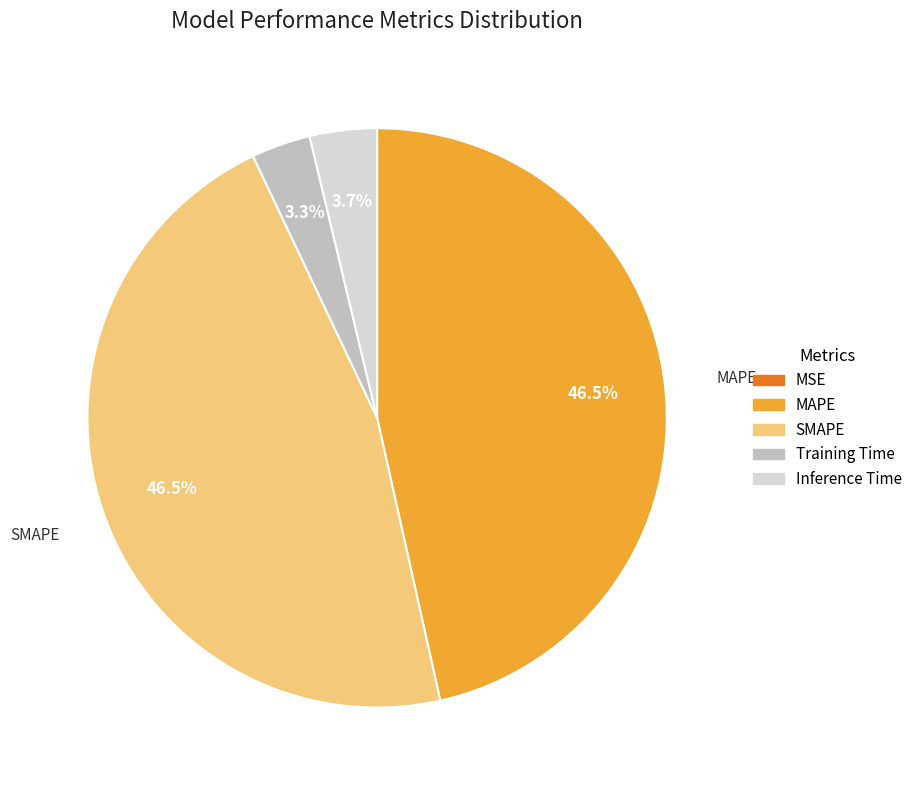

Which has a higher value, Training Time or SMAPE?

SMAPE